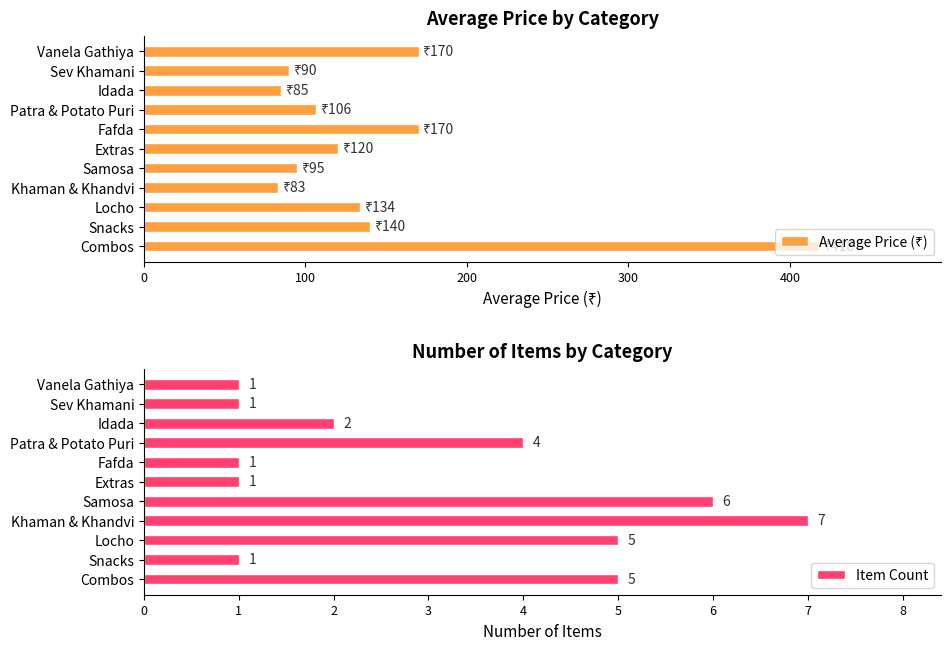

What is the maximum value shown in the chart?

418.0